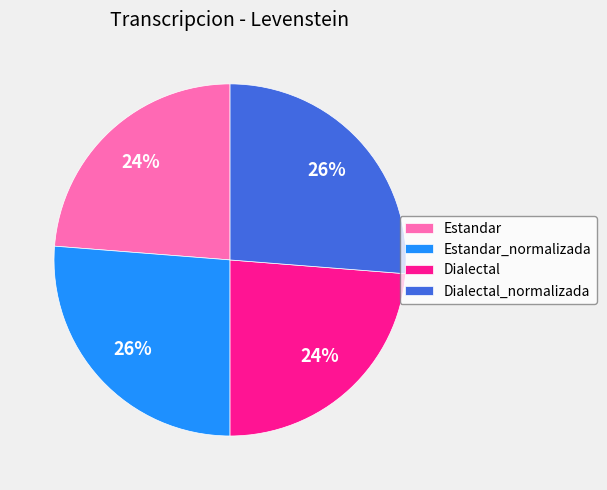

How many segments does this pie chart have?

4